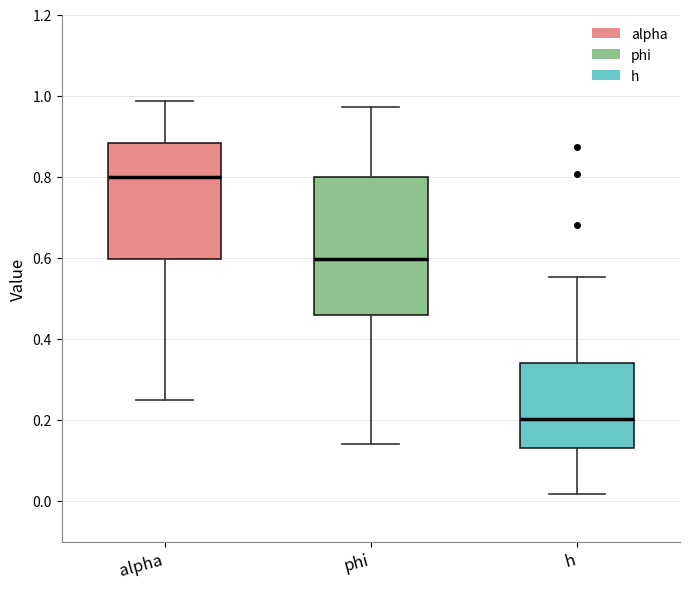

Which box's median line is the highest?

alpha